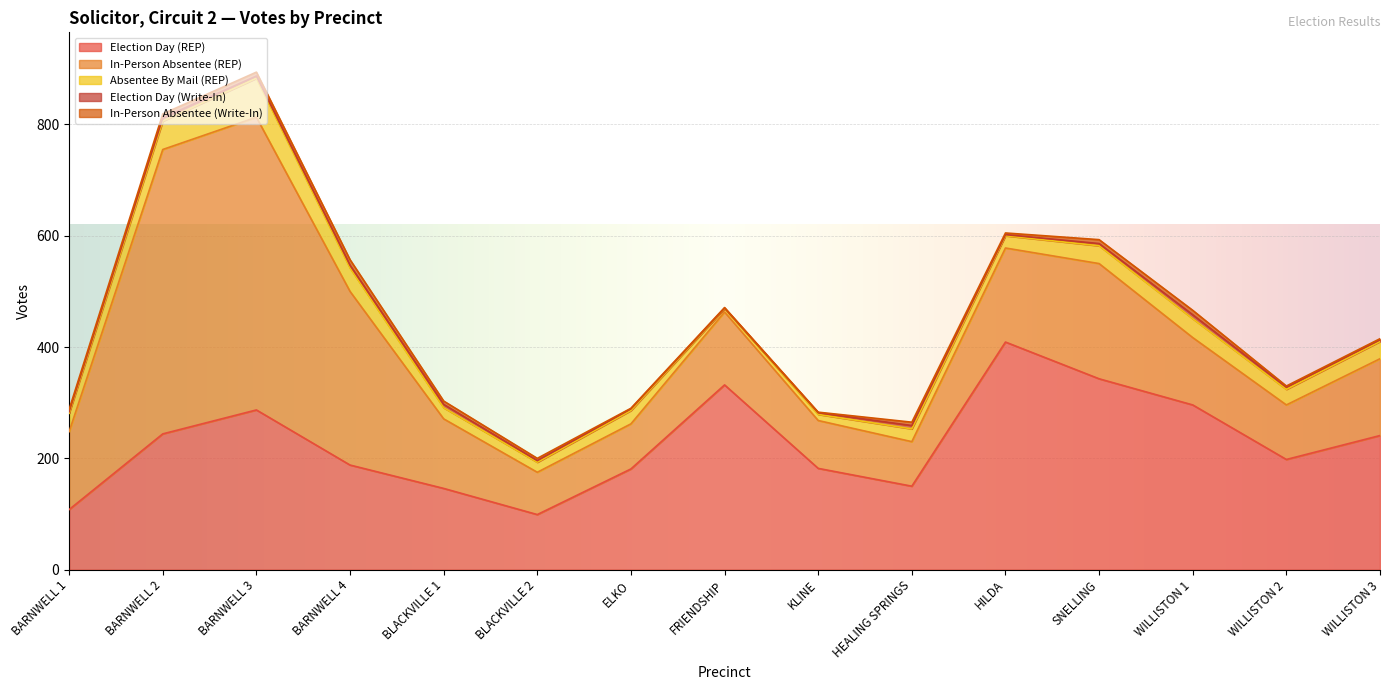

What is the sum of all Election Day (REP) values?

3404